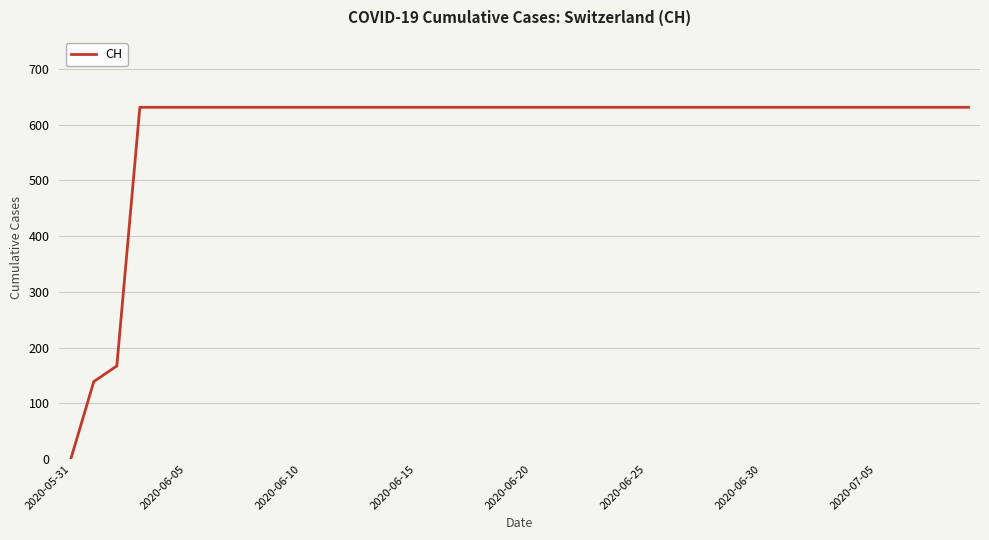

At which category does the chart reach its minimum across all series?

2020-05-31